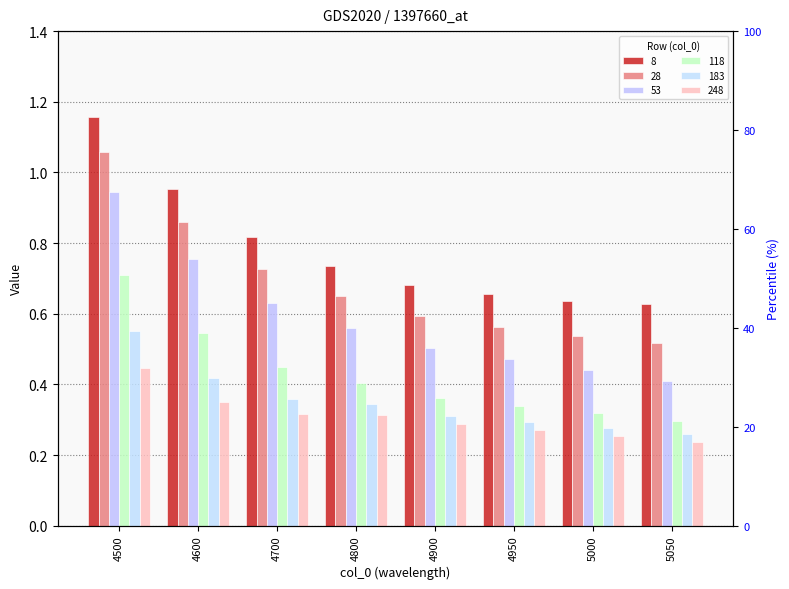

How many bars are there in total?

48